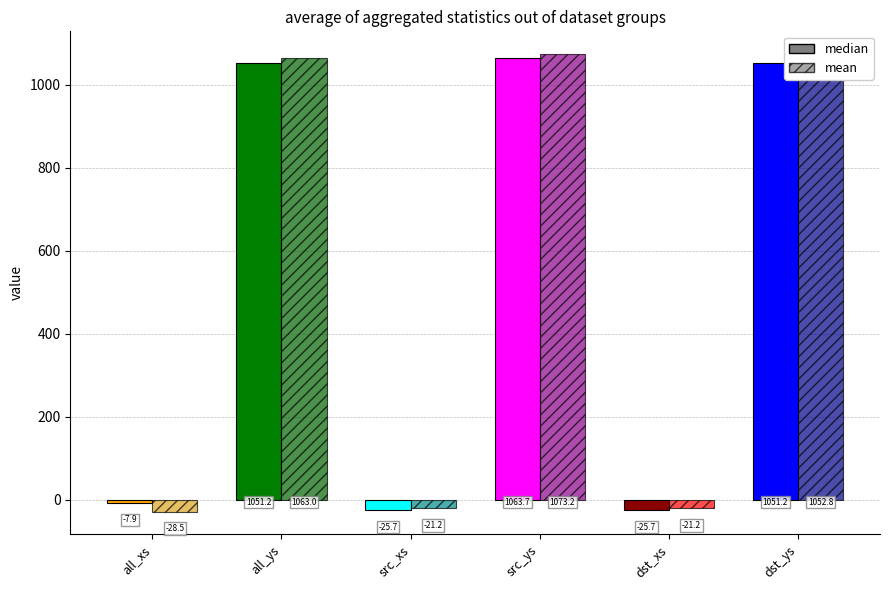

At dst_ys, list the series in order from smallest to largest.

median, mean